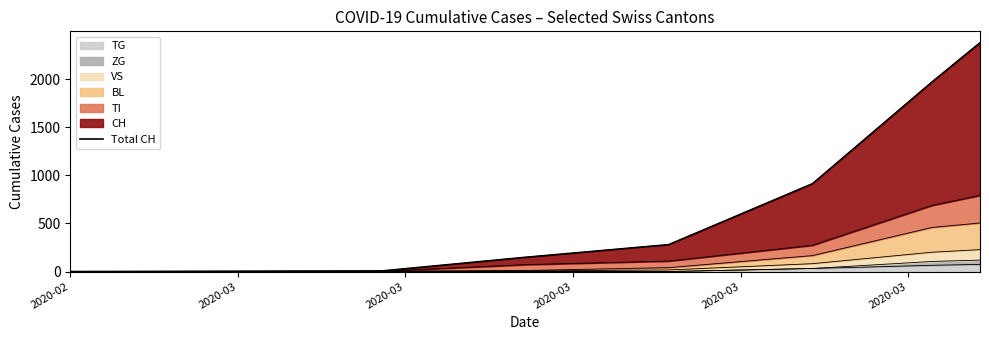

Does the chart have visible grid lines?

No